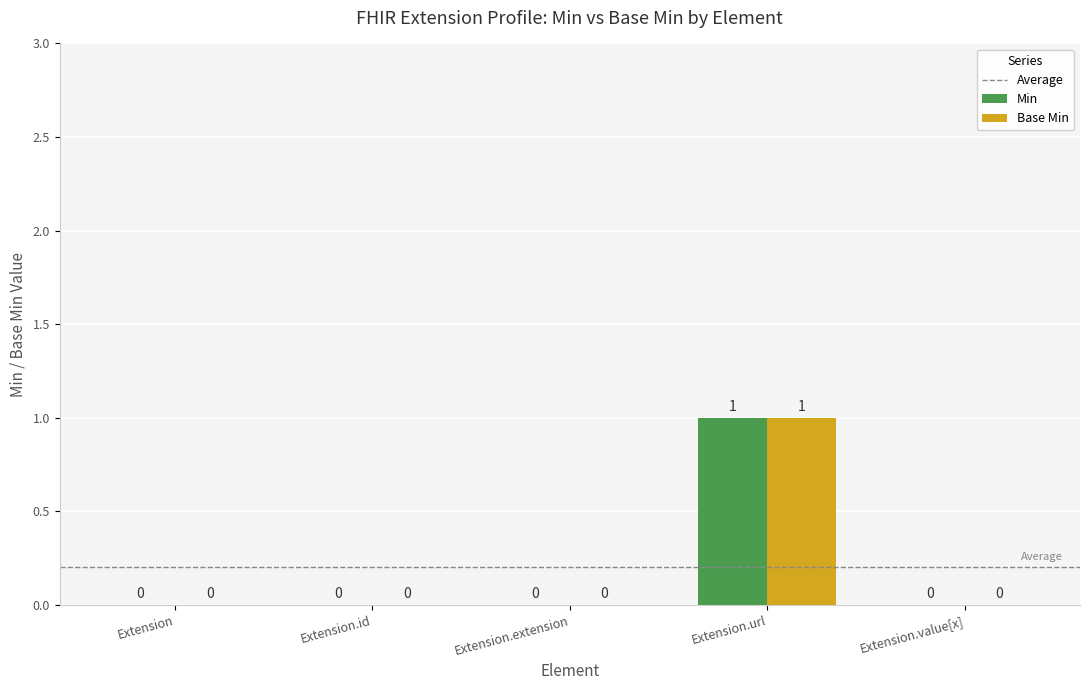

The Min series shows 0 at Extension.value[x]. True or false?

True